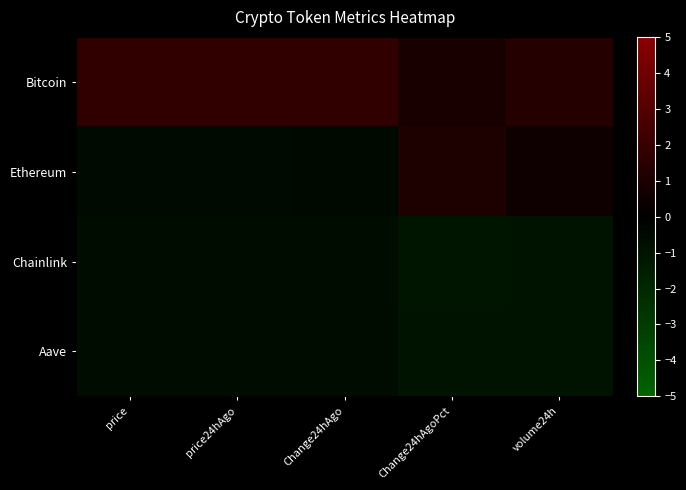

Reading right to left, list all the values displayed in this chart.

Bitcoin: volume24h=1.4	Change24hAgoPct=0.9	Change24hAgo=1.7	price24hAgo=1.7	price=1.7
Ethereum: volume24h=0.6	Change24hAgoPct=1.1	Change24hAgo=-0.5	price24hAgo=-0.5	price=-0.5
Chainlink: volume24h=-0.9	Change24hAgoPct=-1.1	Change24hAgo=-0.6	price24hAgo=-0.6	price=-0.6
Aave: volume24h=-1.0	Change24hAgoPct=-0.9	Change24hAgo=-0.6	price24hAgo=-0.6	price=-0.6